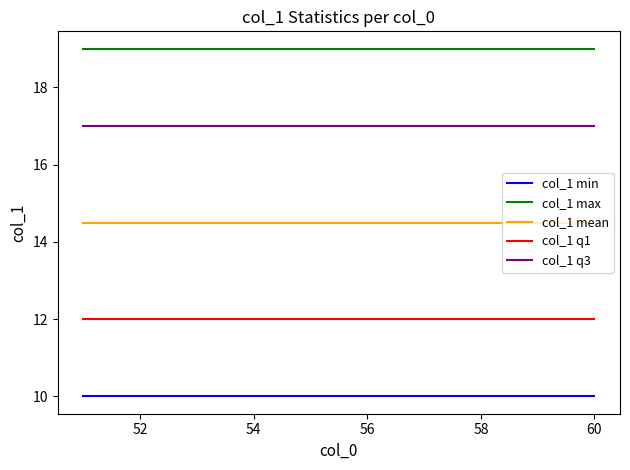

List the series in order of their peak value, lowest first.

col_1 min, col_1 q1, col_1 mean, col_1 q3, col_1 max